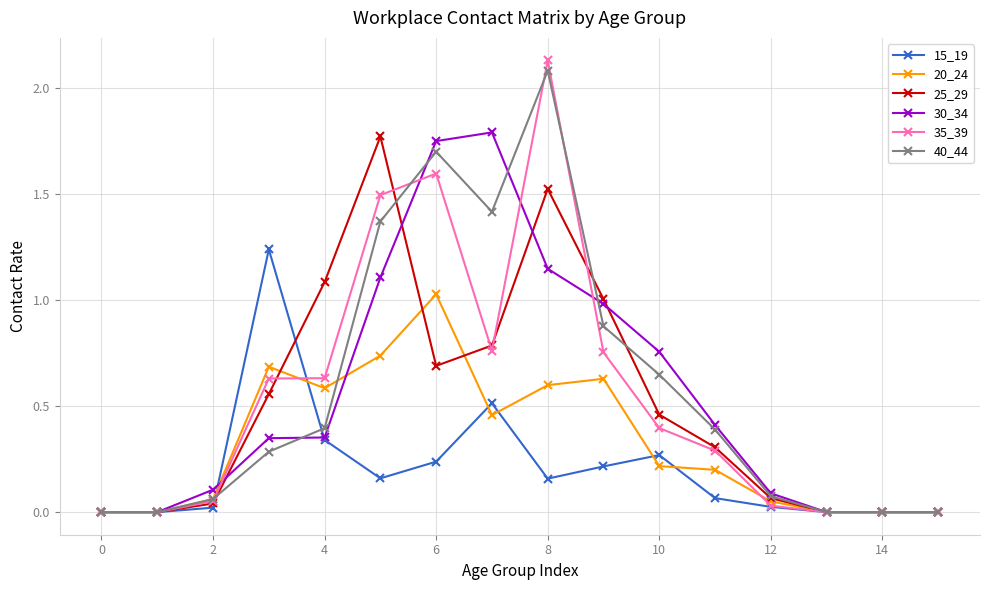

Which series has the largest range (max minus min)?

35_39